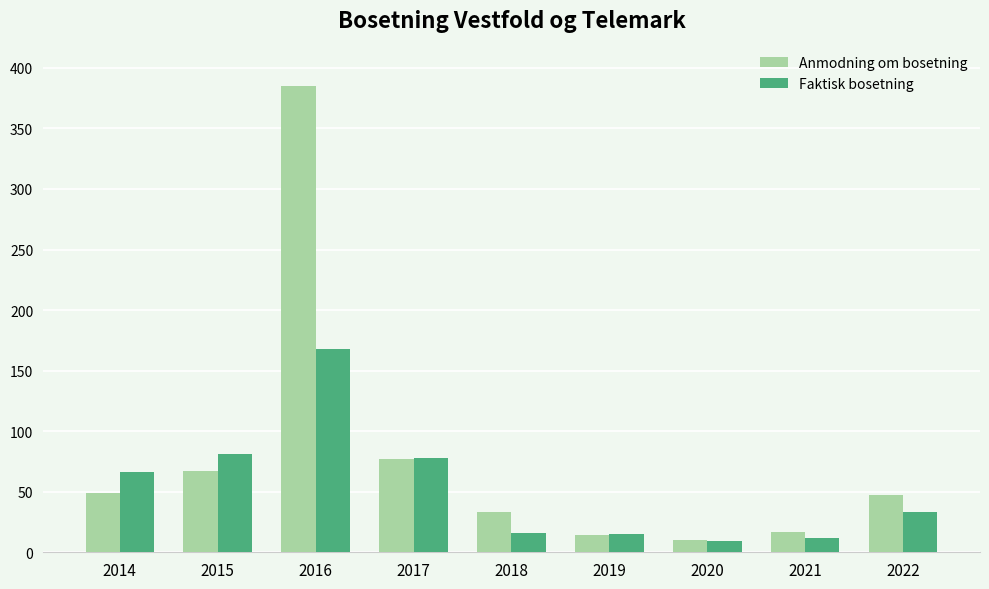

At which label does Faktisk bosetning first exceed 33?

2014